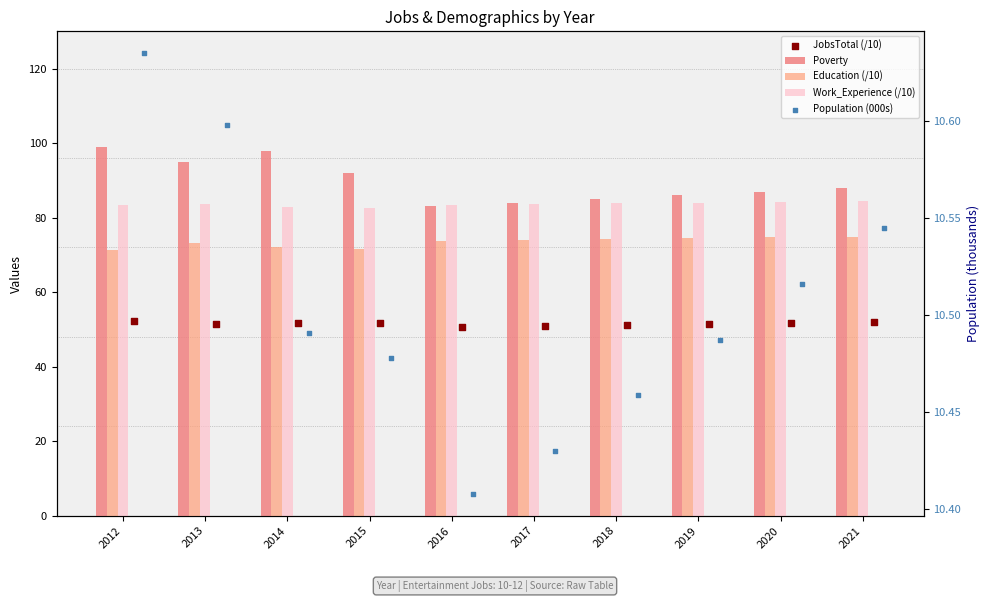

Which series contains the lowest Y value?

Population (000s)